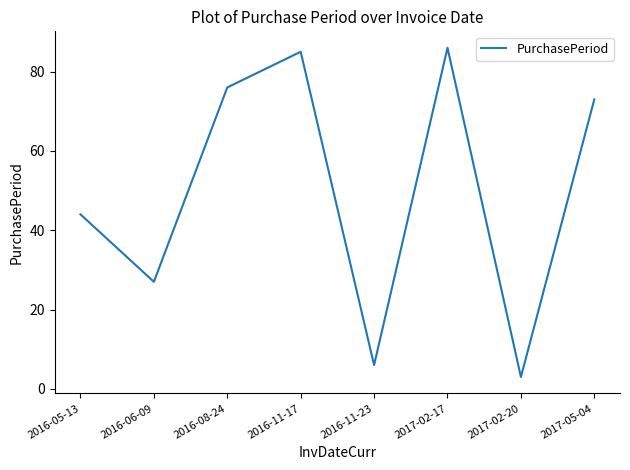

What is the difference between the values at 2016-08-24 and 2017-05-04?

3